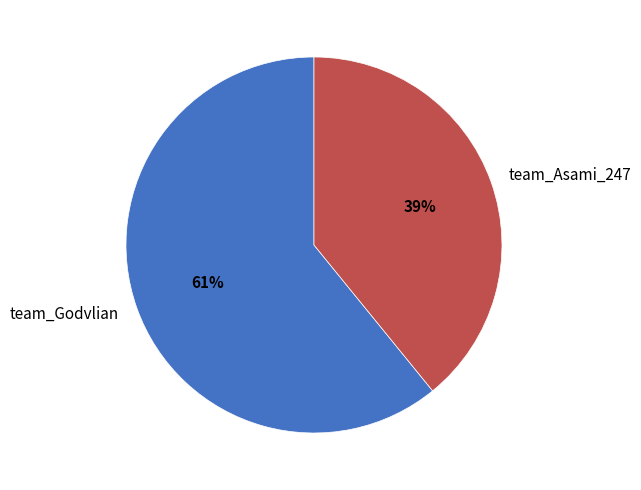

Between team_Godvlian and team_Asami_247, which is larger?

team_Godvlian